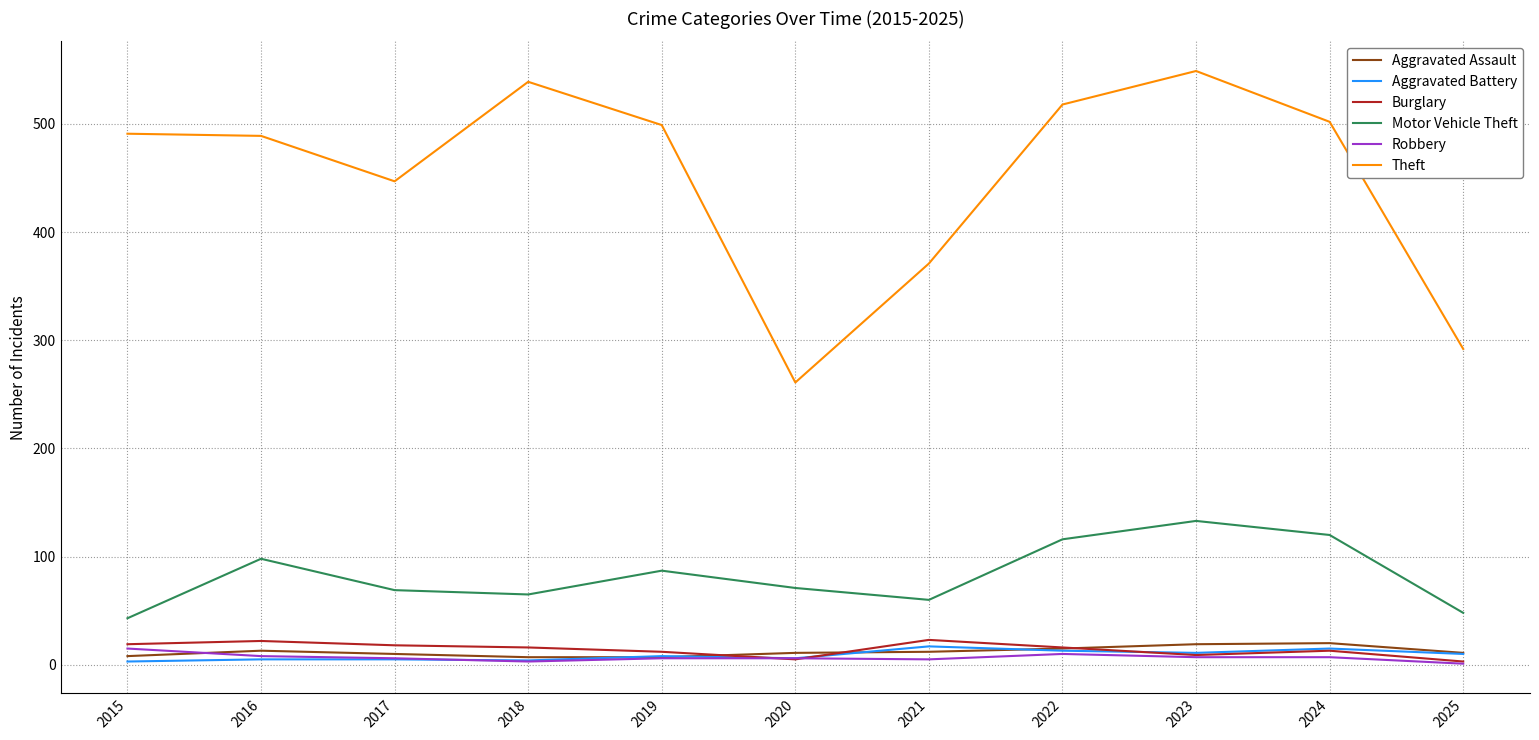

What is the highest value of the Motor Vehicle Theft series?

133